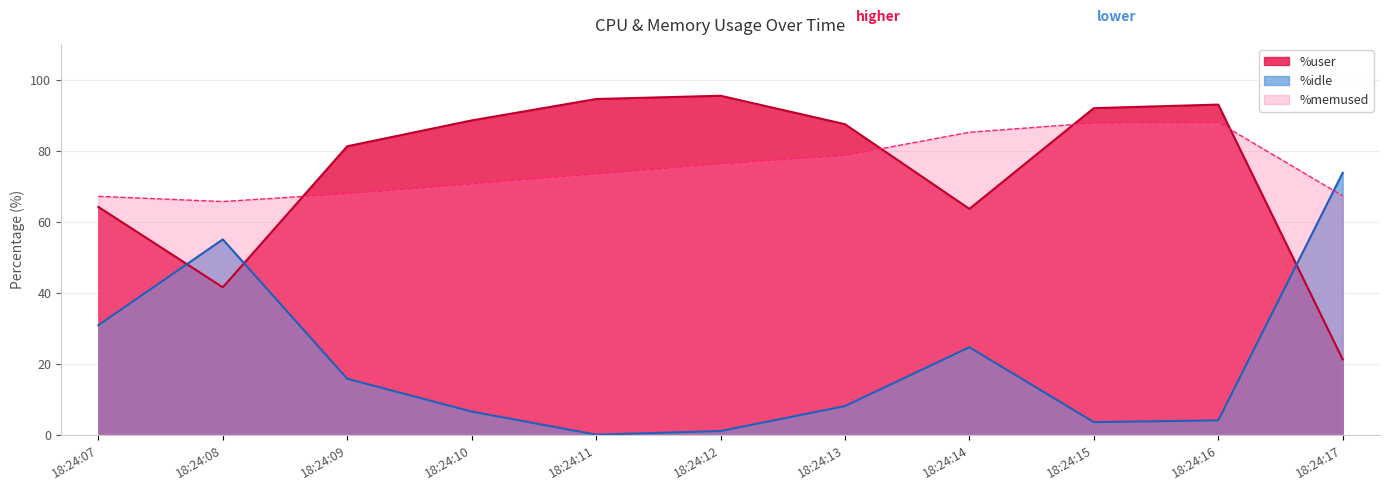

Which series has the widest spread of values?

%user